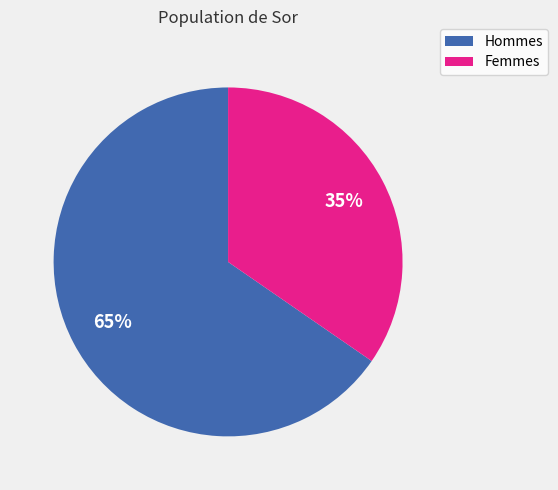

Is there any slice that represents more than half of the pie?

Yes